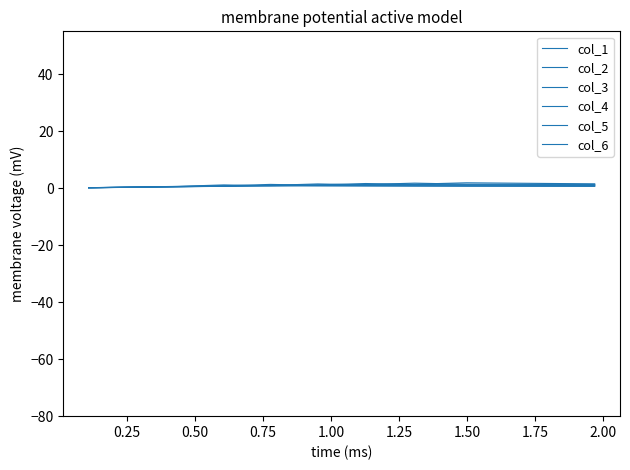

Reading left to right, extract all data points from this chart.

col_1: 1.5	1.9	1.4	1.2	1.0	0.8	0.6	0.5	0.3	0.1
col_2: 1.3	1.4	1.7	1.3	1.1	0.9	0.7	0.5	0.3	0.1
col_3: 1.1	1.2	1.3	1.6	1.1	0.9	0.7	0.5	0.3	0.1
col_4: 1.0	1.0	1.1	1.1	1.5	1.0	0.7	0.5	0.3	0.1
col_5: 0.8	0.8	0.9	0.9	1.0	1.3	0.8	0.6	0.3	0.1
col_6: 0.6	0.6	0.7	0.7	0.7	0.8	1.1	0.6	0.4	0.2